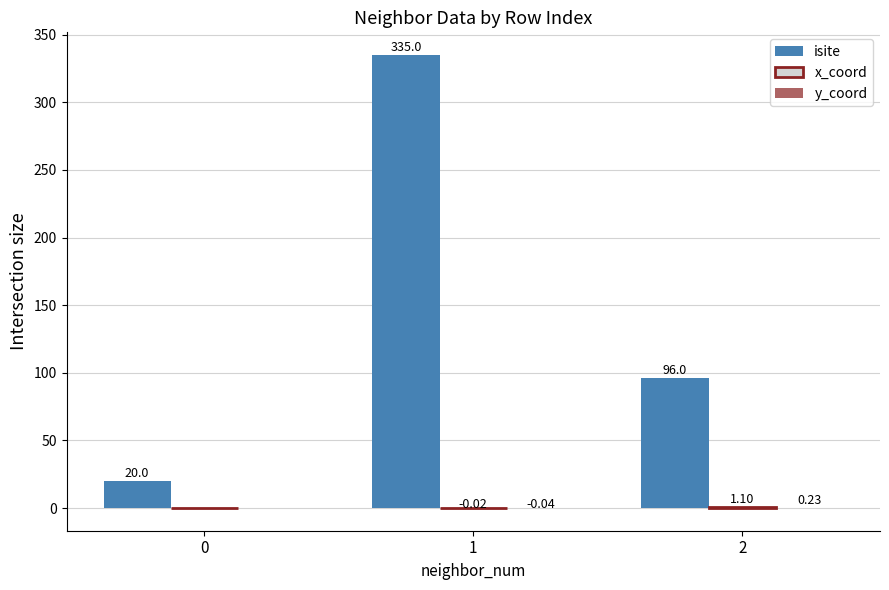

At which category is the sum across all series the highest?

1